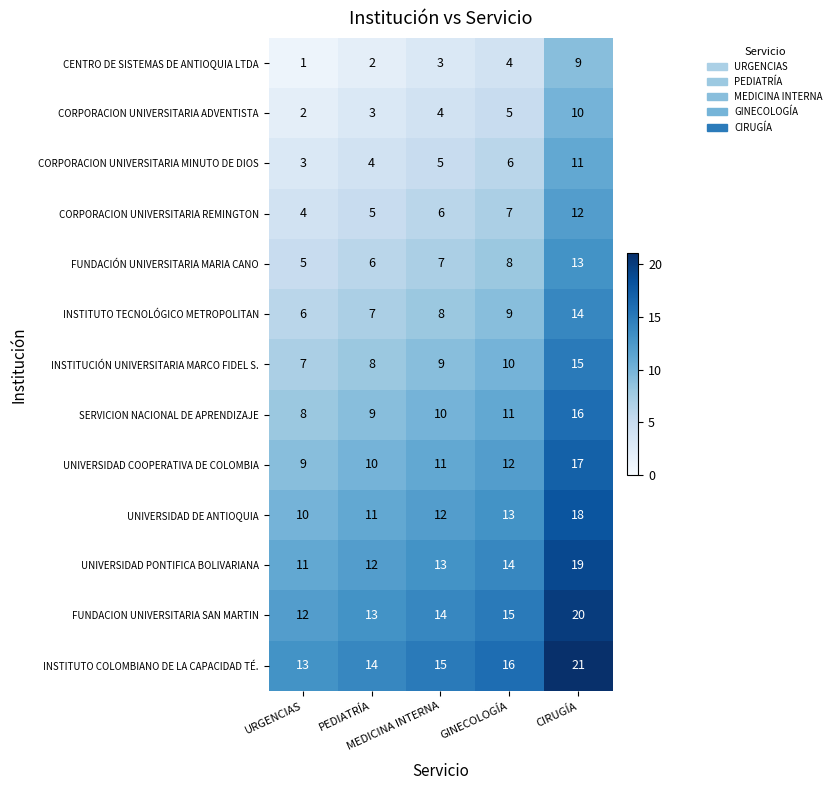

What is the minimum value shown in the chart?

1